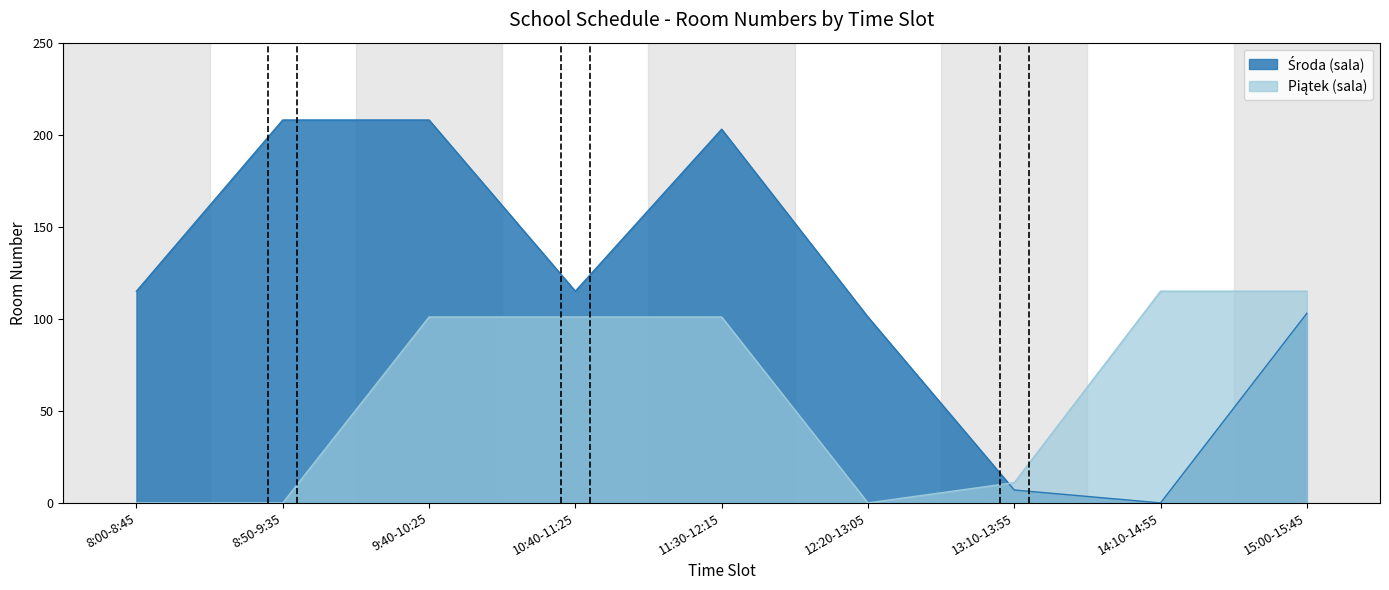

List the labels in order of Piątek (sala) value, smallest first.

8:00-8:45, 8:50-9:35, 12:20-13:05, 13:10-13:55, 9:40-10:25, 10:40-11:25, 11:30-12:15, 14:10-14:55, 15:00-15:45